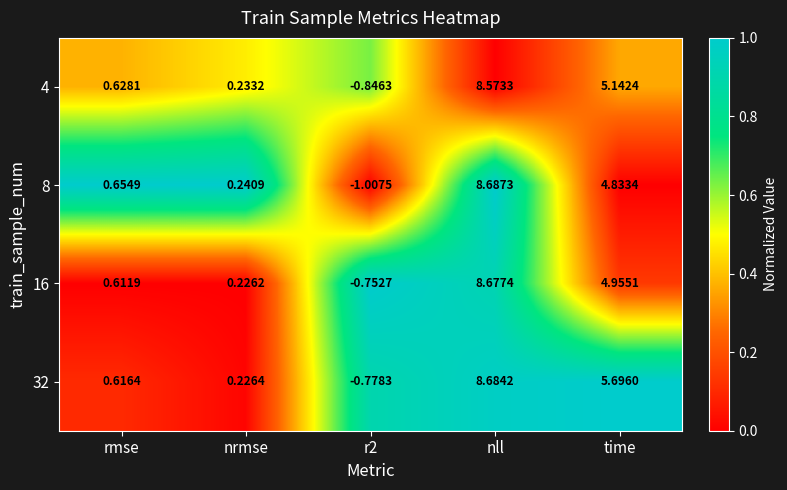

Which category has the lowest value across all series?

r2